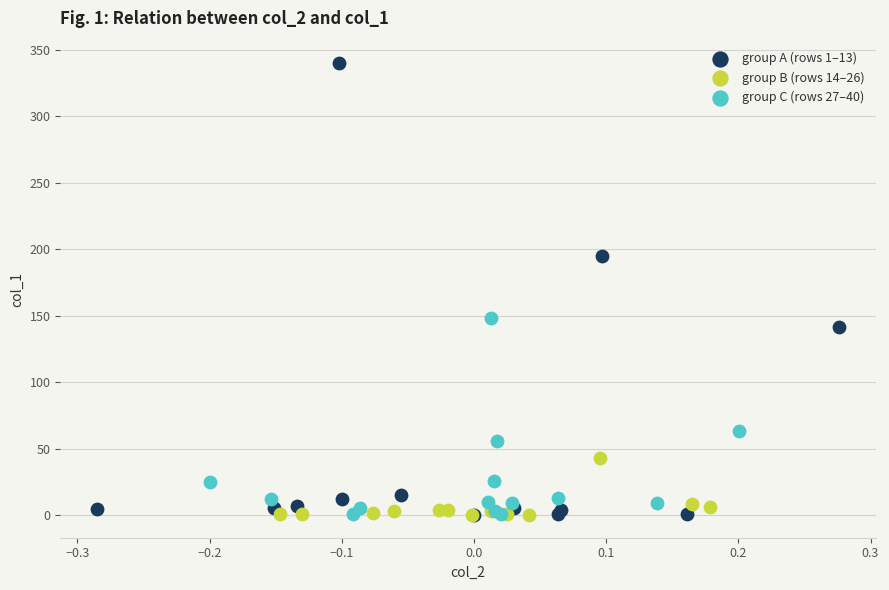

Which series contains the highest Y value?

group A (rows 1–13)